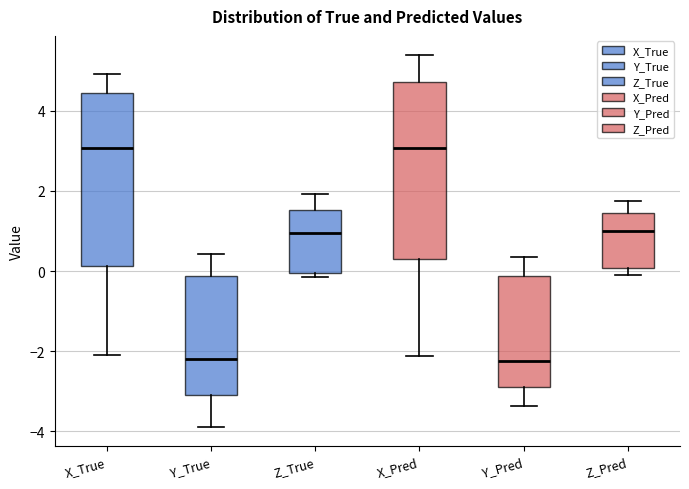

Reading left to right, transcribe this box plot: for each box, give where its median line is, the range the box spans, and where its two whiskers end, as read against the y-axis. The values are not printed on the chart, so give them approximately, as read against the axis.

X_True: median 3.0, box 0.2 to 4.4, whiskers -2.0 to 5.0
Y_True: median -2.2, box -3.2 to -0.2, whiskers -3.8 to 0.4
Z_True: median 1.0, box 0.0 to 1.6, whiskers -0.2 to 2.0
X_Pred: median 3.0, box 0.2 to 4.8, whiskers -2.2 to 5.4
Y_Pred: median -2.2, box -3.0 to -0.2, whiskers -3.4 to 0.4
Z_Pred: median 1.0, box 0.0 to 1.4, whiskers -0.2 to 1.8